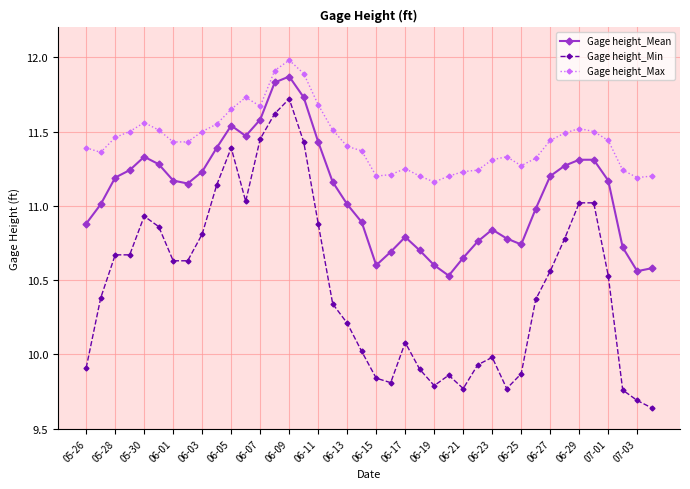

Which series has the widest spread of values?

Gage height_Min